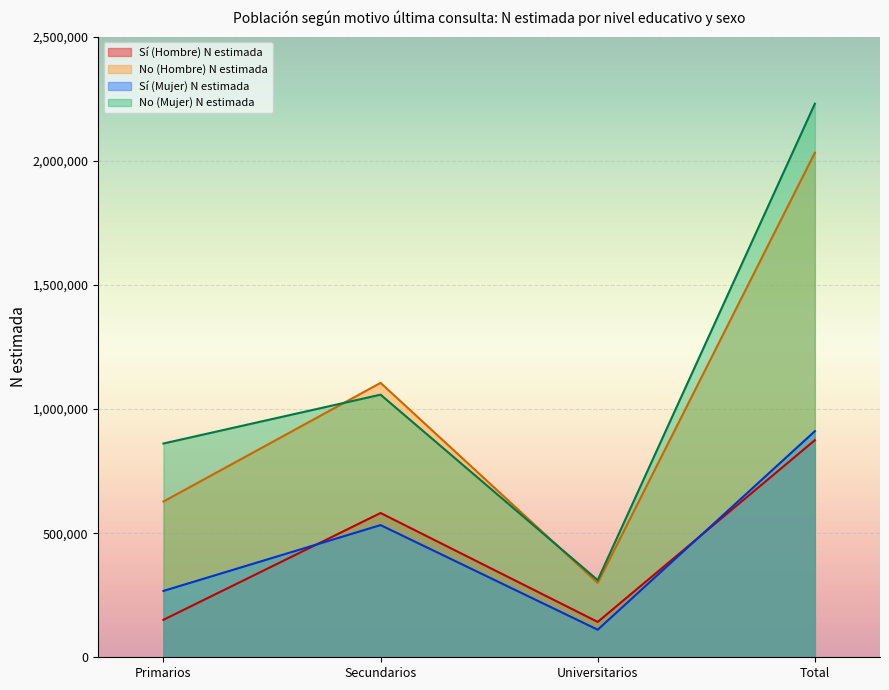

At which category does No (Hombre) N estimada reach its first local valley?

Universitarios